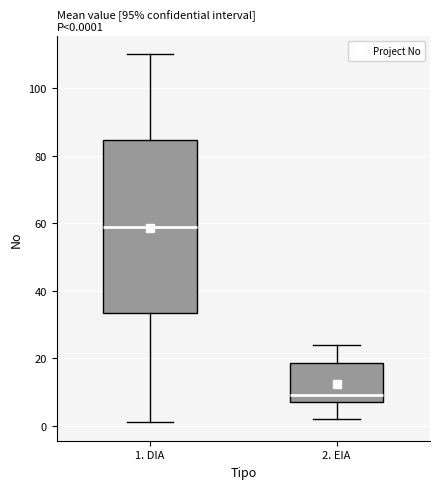

Which box's median line is the highest?

1. DIA